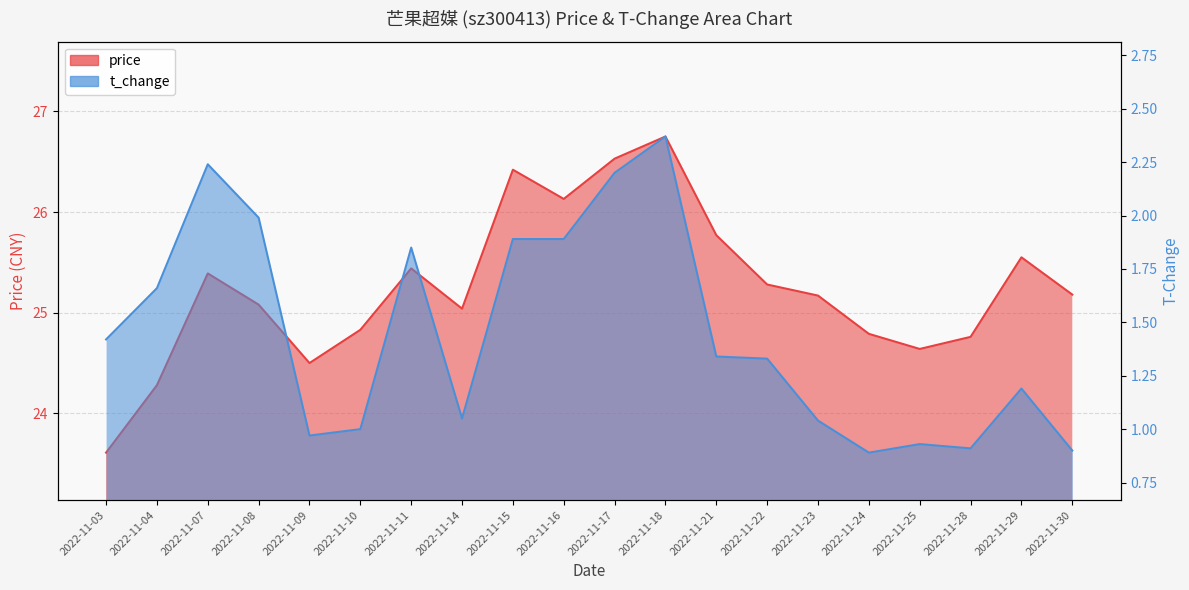

Rank the series by their average value, from highest to lowest.

price, t_change